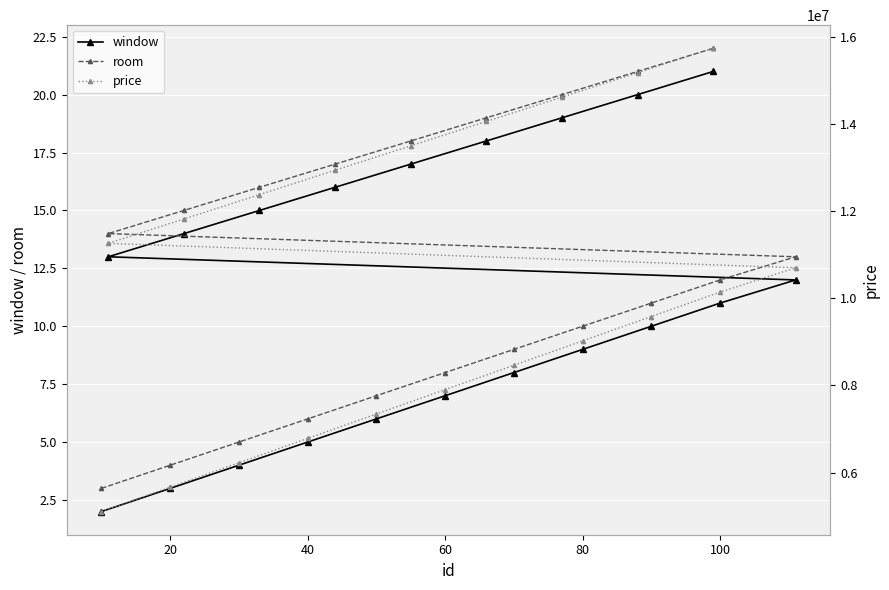

The value of window at 80 is 9. True or false?

True